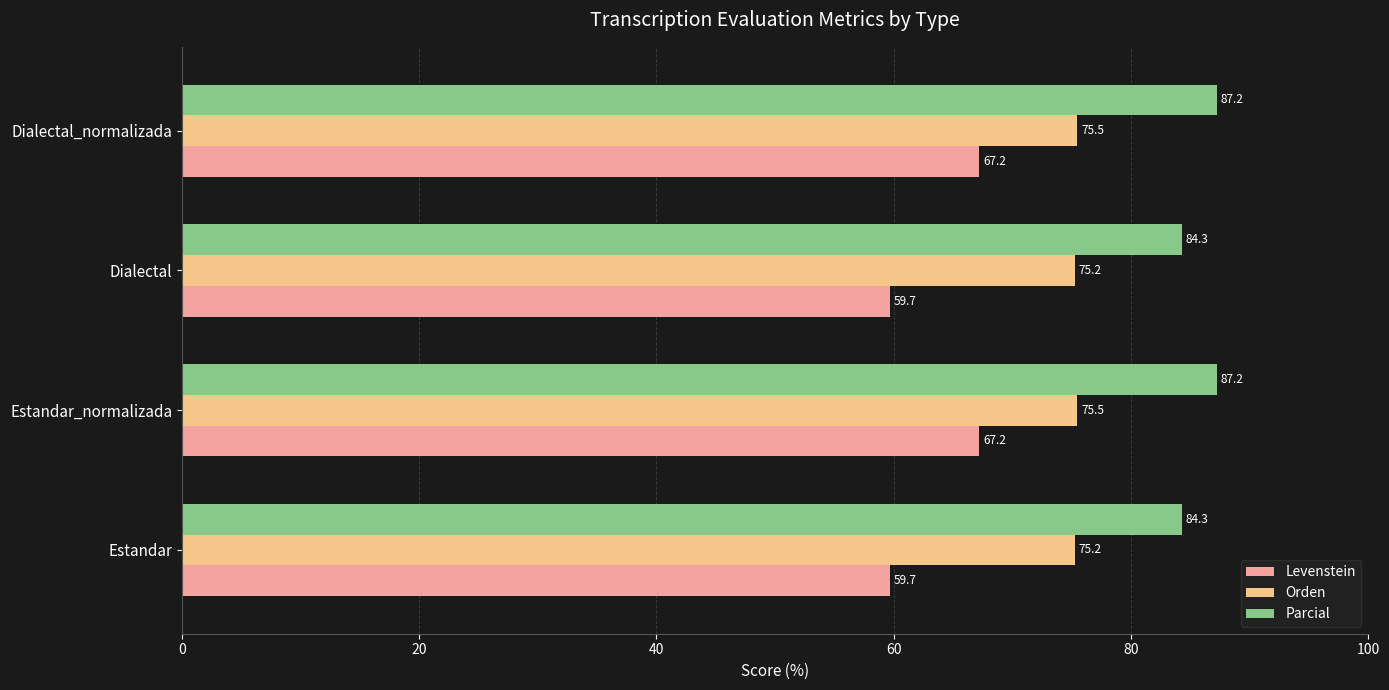

At Dialectal_normalizada, list the series in order from largest to smallest.

Parcial, Orden, Levenstein